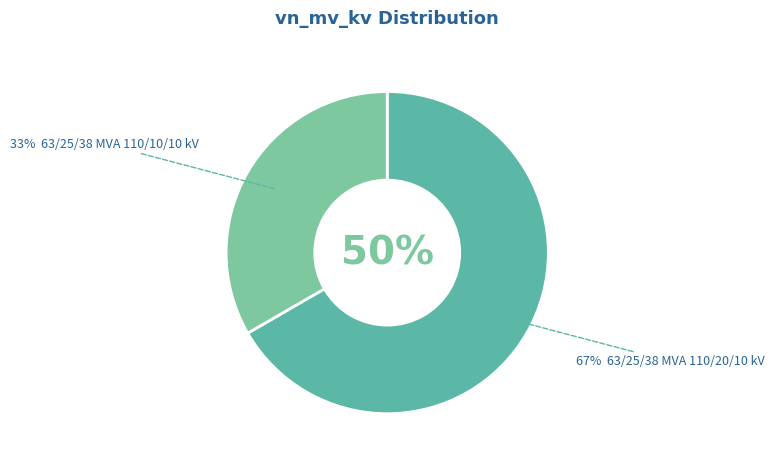

Between 63/25/38 MVA 110/10/10 kV and 63/25/38 MVA 110/20/10 kV, which is larger?

63/25/38 MVA 110/20/10 kV